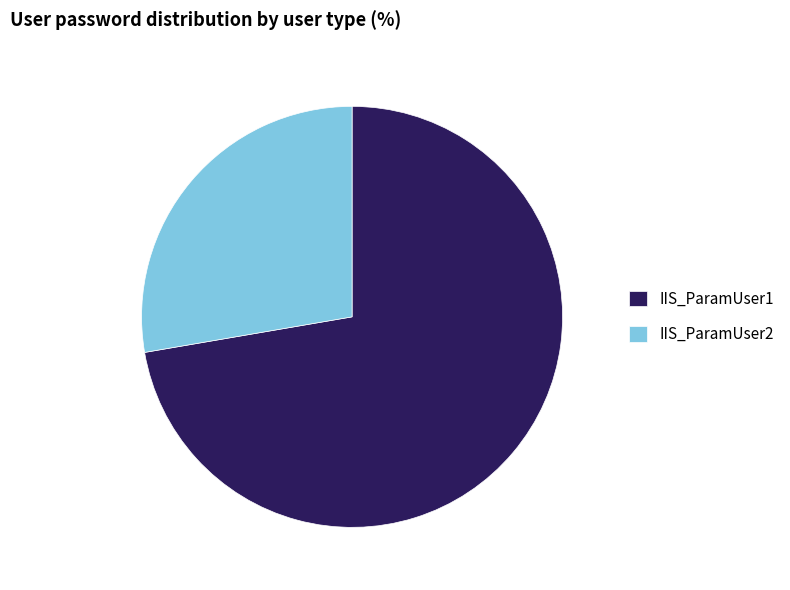

Which category has the biggest portion of the pie?

IIS_ParamUser1